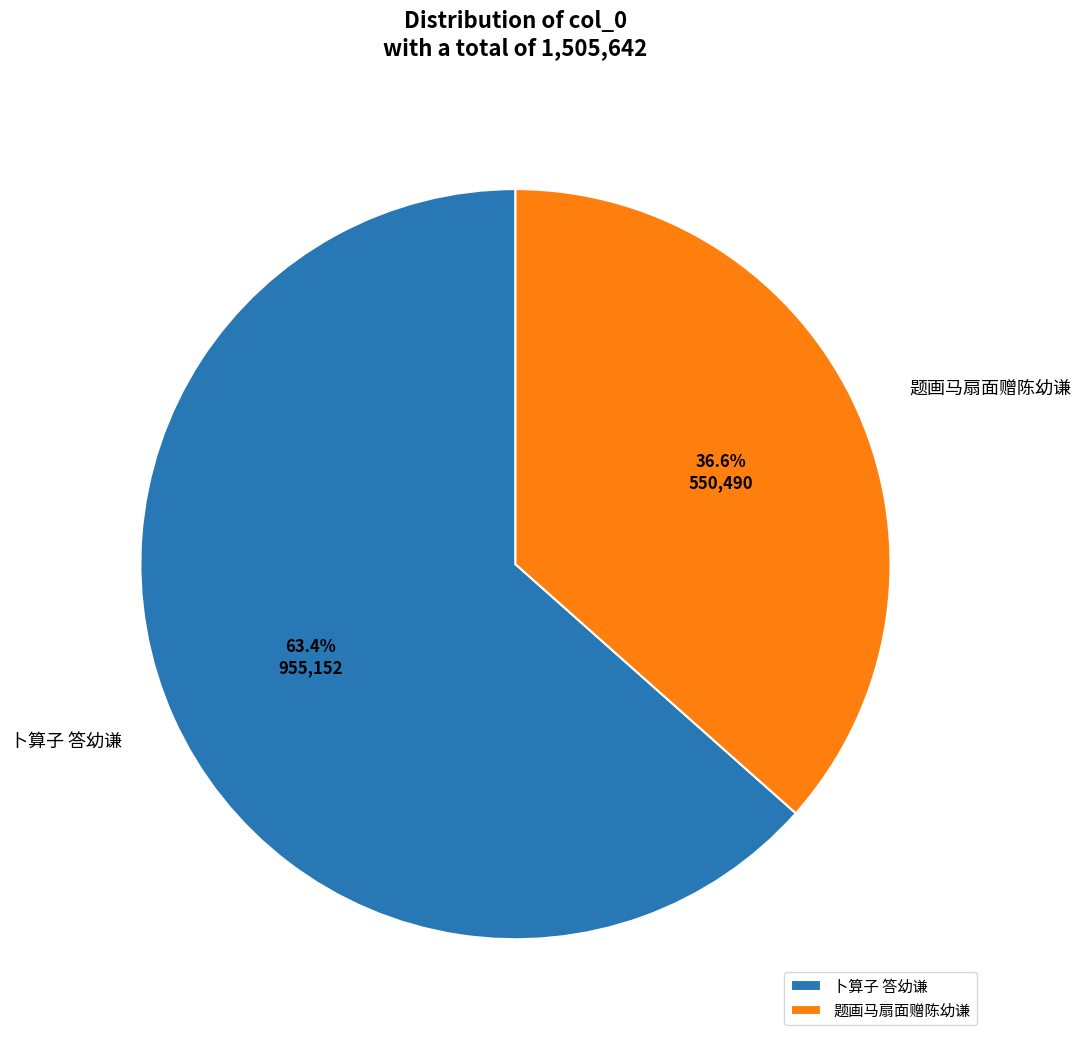

Which slice is the largest?

卜算子 答幼谦